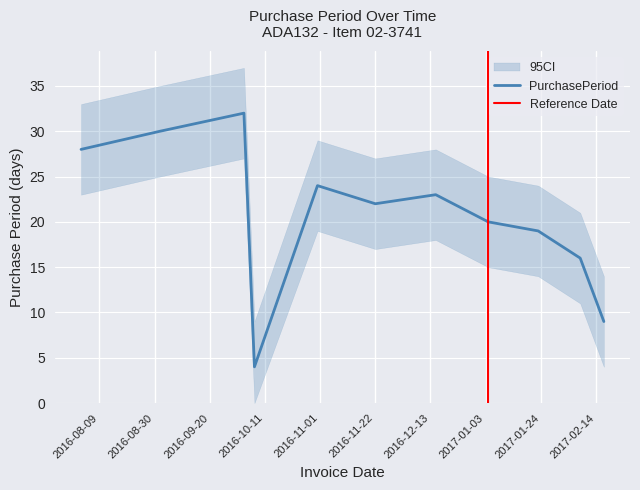

The value at 2017-02-17 is 3. True or false?

False